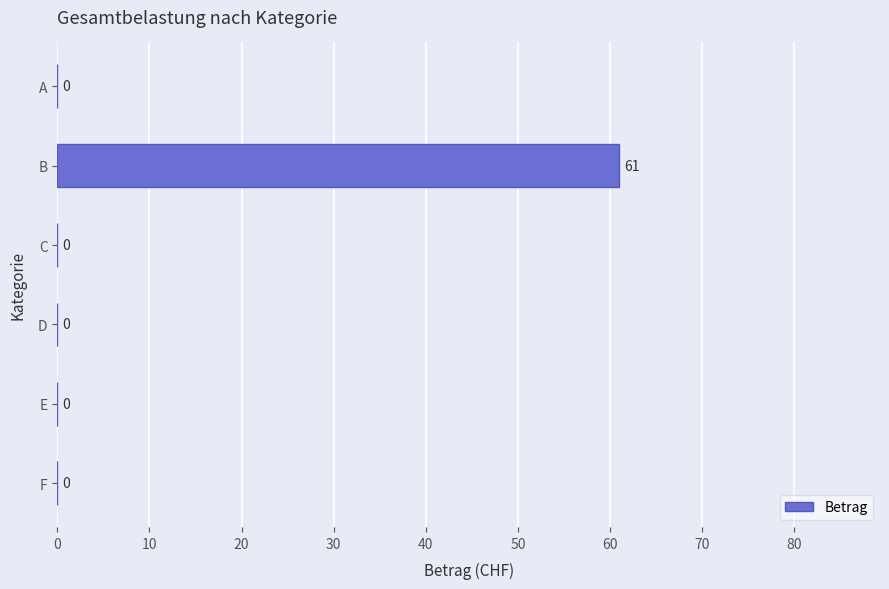

The value at D is -26. True or false?

False